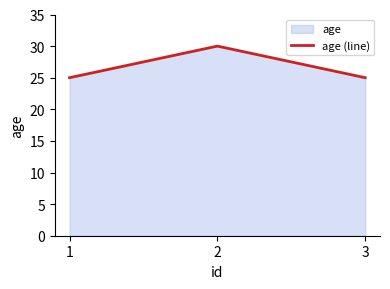

Which has a higher value, 3 or 2?

2